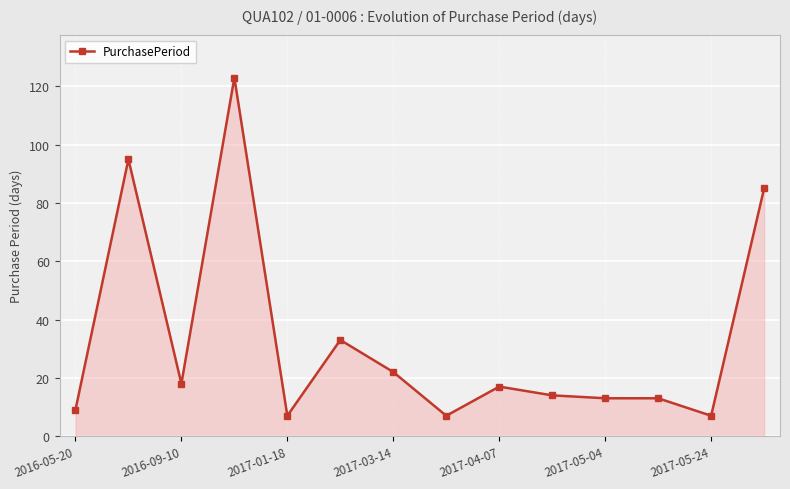

Reading right to left, list all the values displayed in this chart.

85	7	13	13	14	17	7	22	33	7	123	18	95	9